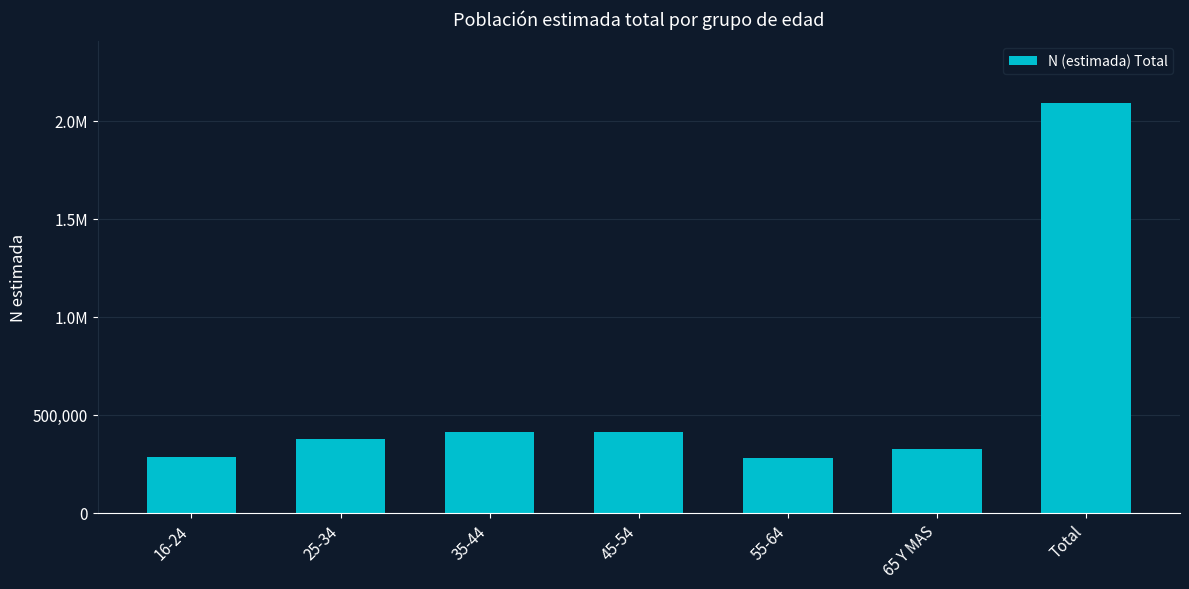

The chart shows a value of 411245 at 35-44. True or false?

True